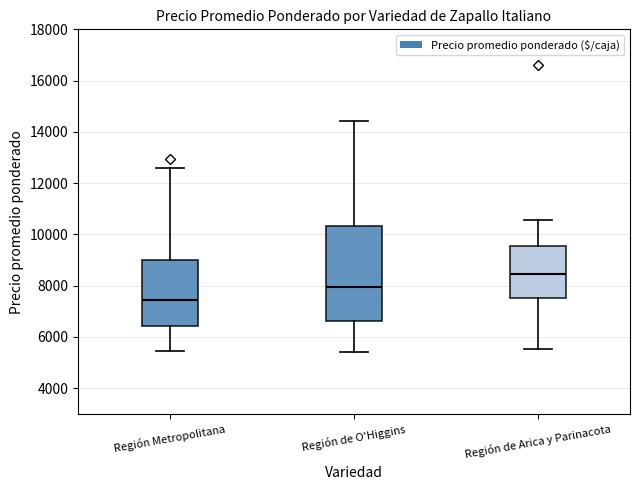

Comparing the boxes themselves (not the whiskers), which one is the tallest?

Región de O'Higgins